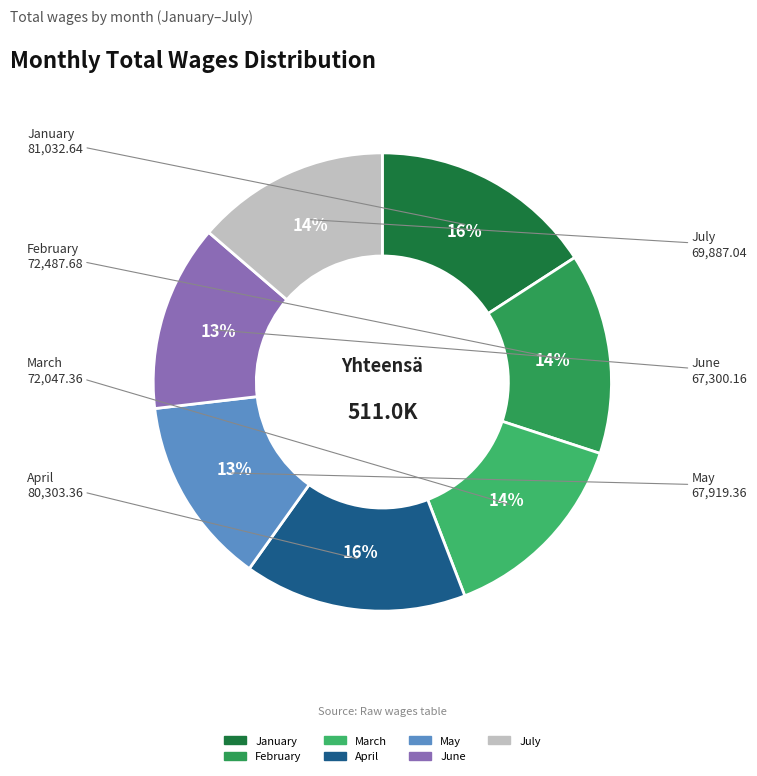

To the nearest percent, what is the difference between the largest and smallest slice percentages?

3%